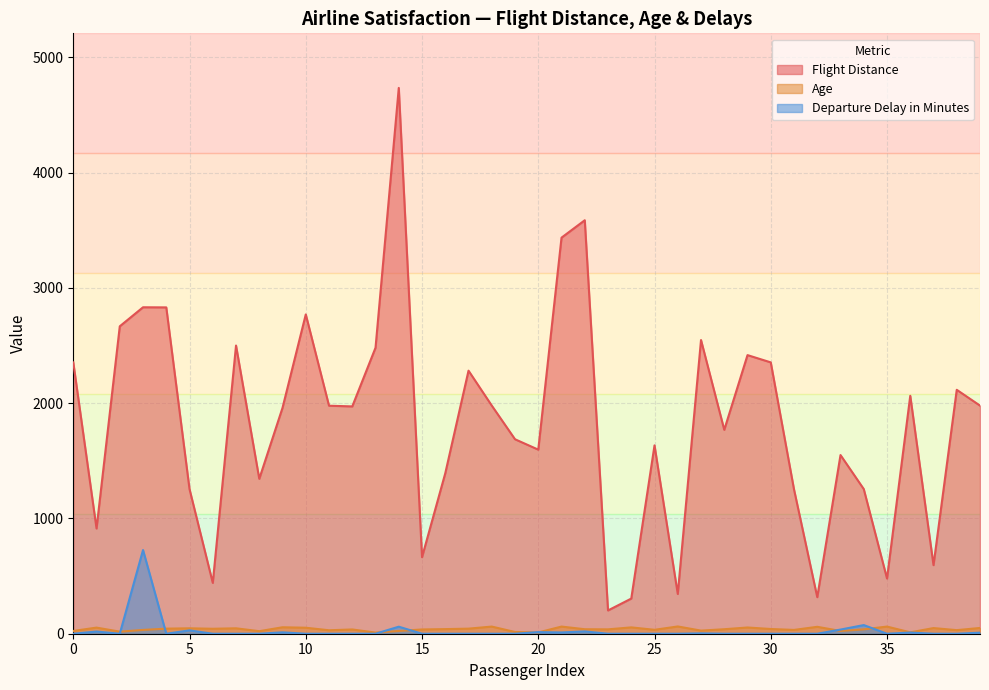

Which series has the widest spread of values?

Flight Distance